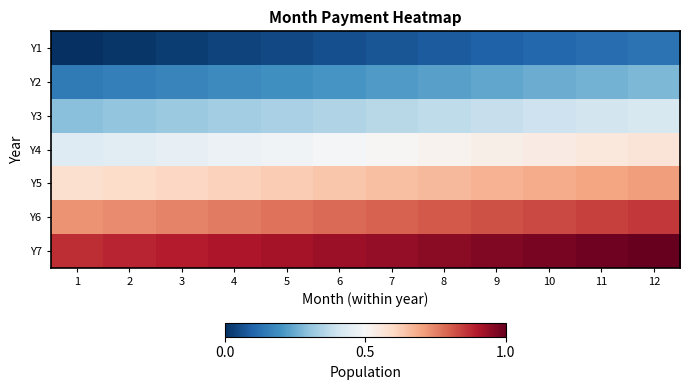

Reading left to right, extract all data points from this chart.

Y1: 1=0.0	2=0.0	3=0.0	4=0.0	5=0.0	6=0.1	7=0.1	8=0.1	9=0.1	10=0.1	11=0.1	12=0.1
Y2: 1=0.1	2=0.2	3=0.2	4=0.2	5=0.2	6=0.2	7=0.2	8=0.2	9=0.2	10=0.3	11=0.3	12=0.3
Y3: 1=0.3	2=0.3	3=0.3	4=0.3	5=0.3	6=0.3	7=0.4	8=0.4	9=0.4	10=0.4	11=0.4	12=0.4
Y4: 1=0.4	2=0.4	3=0.5	4=0.5	5=0.5	6=0.5	7=0.5	8=0.5	9=0.5	10=0.5	11=0.6	12=0.6
Y5: 1=0.6	2=0.6	3=0.6	4=0.6	5=0.6	6=0.6	7=0.7	8=0.7	9=0.7	10=0.7	11=0.7	12=0.7
Y6: 1=0.7	2=0.7	3=0.7	4=0.8	5=0.8	6=0.8	7=0.8	8=0.8	9=0.8	10=0.8	11=0.8	12=0.9
Y7: 1=0.9	2=0.9	3=0.9	4=0.9	5=0.9	6=0.9	7=0.9	8=1.0	9=1.0	10=1.0	11=1.0	12=1.0